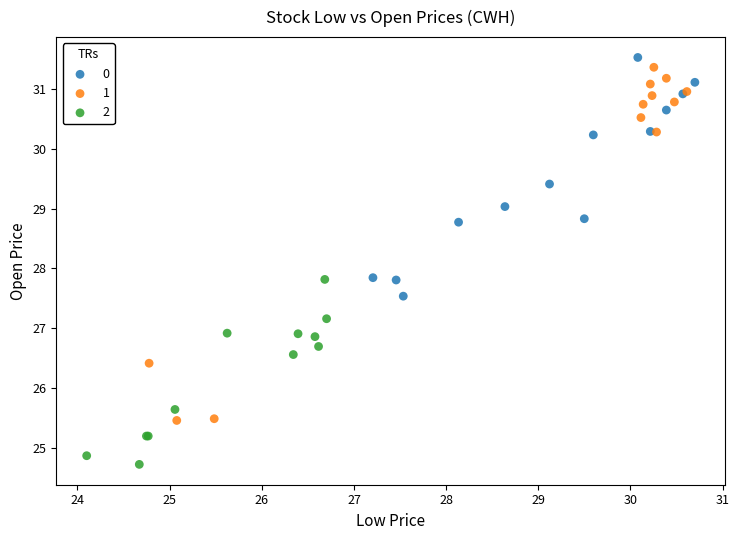

What are all the series names shown in the legend?

0, 1, 2